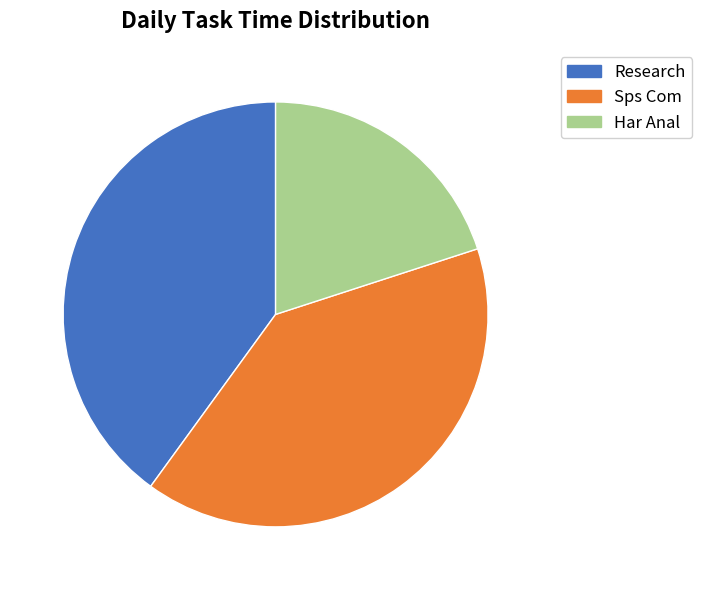

Is it true that Research is 40% of the pie?

True